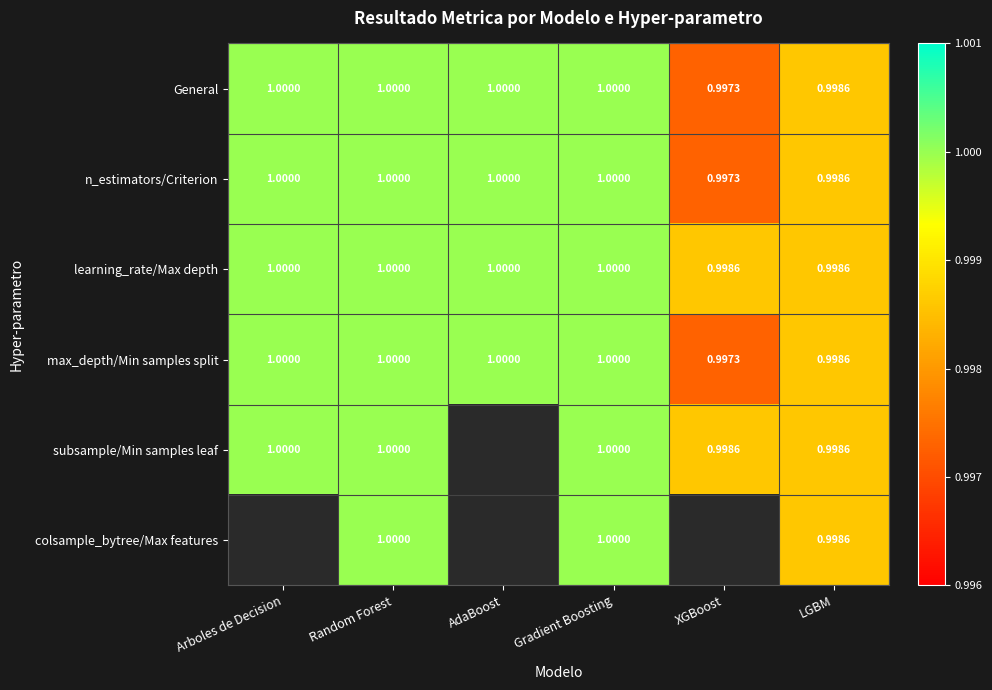

What is the sum of the max_depth/Min samples split values at LGBM and Random Forest?

2.0